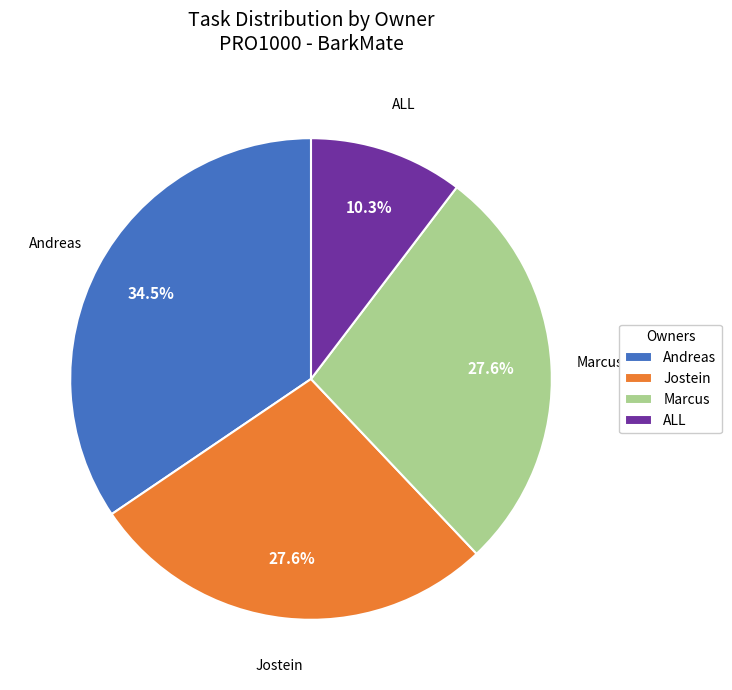

Which category has the biggest portion of the pie?

Andreas